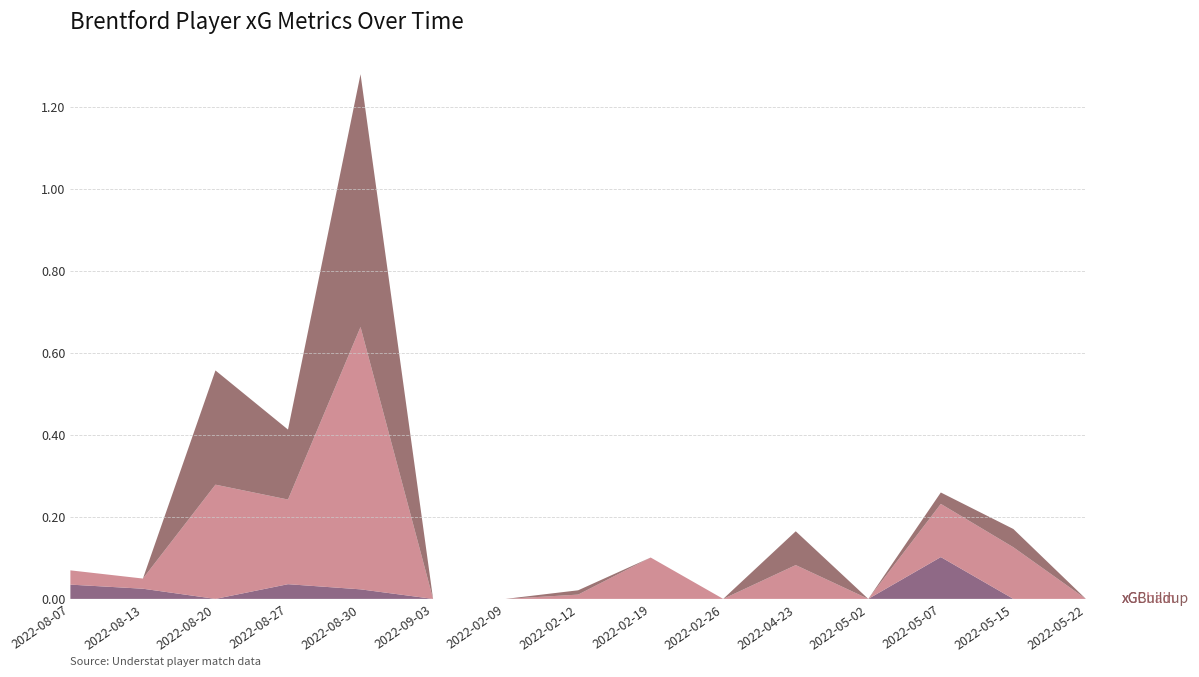

Reading right to left, what are all the values shown in this chart?

xG: 2022-05-22=0.0	2022-05-15=0.0	2022-05-07=0.1	2022-05-02=0.0	2022-04-23=0.0	2022-02-26=0.0	2022-02-19=0.0	2022-02-12=0.0	2022-02-09=0.0	2022-09-03=0.0	2022-08-30=0.0	2022-08-27=0.0	2022-08-20=0.0	2022-08-13=0.0	2022-08-07=0.0
xGChain: 2022-05-22=0.0	2022-05-15=0.1	2022-05-07=0.1	2022-05-02=0.0	2022-04-23=0.1	2022-02-26=0.0	2022-02-19=0.1	2022-02-12=0.0	2022-02-09=0.0	2022-09-03=0.0	2022-08-30=0.6	2022-08-27=0.2	2022-08-20=0.3	2022-08-13=0.0	2022-08-07=0.0
xGBuildup: 2022-05-22=0.0	2022-05-15=0.0	2022-05-07=0.0	2022-05-02=0.0	2022-04-23=0.1	2022-02-26=0.0	2022-02-19=0.0	2022-02-12=0.0	2022-02-09=0.0	2022-09-03=0.0	2022-08-30=0.6	2022-08-27=0.2	2022-08-20=0.3	2022-08-13=0.0	2022-08-07=0.0